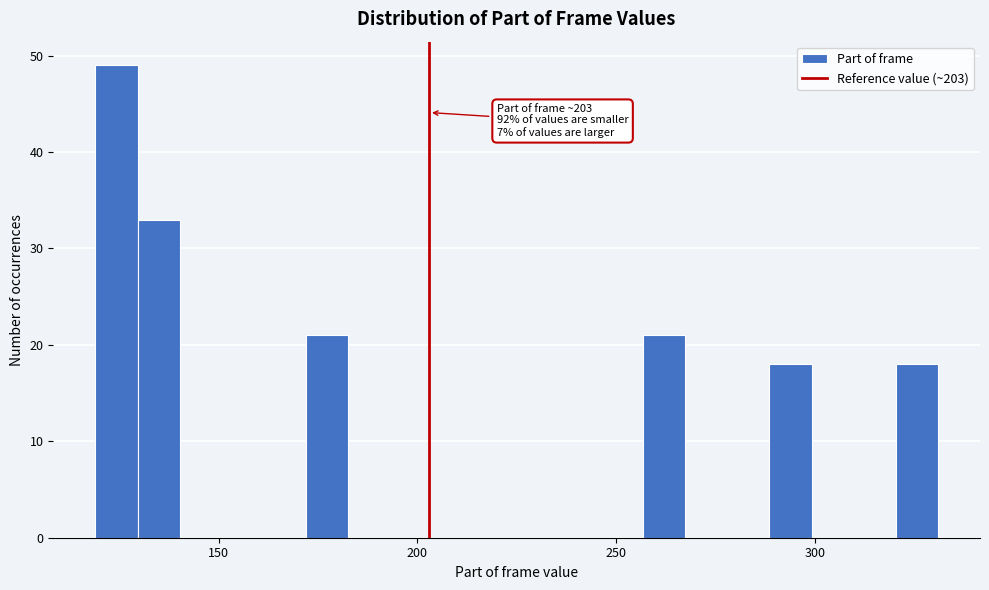

Around what value on the x-axis is the tallest bar? Give the approximate position of its centre, as read against the axis.

125